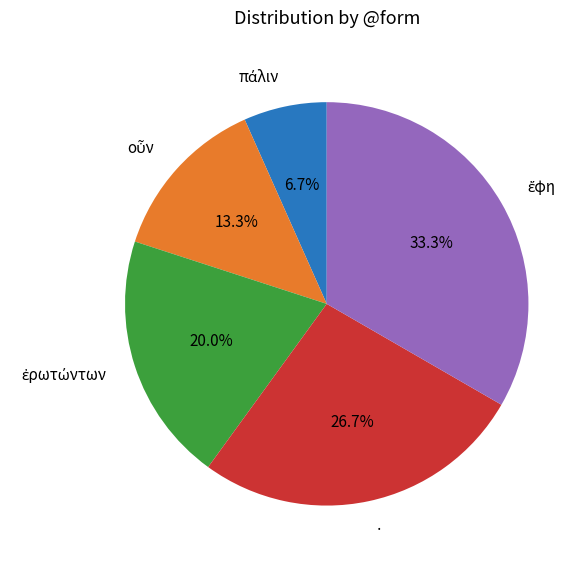

Is there a majority slice in this chart?

No